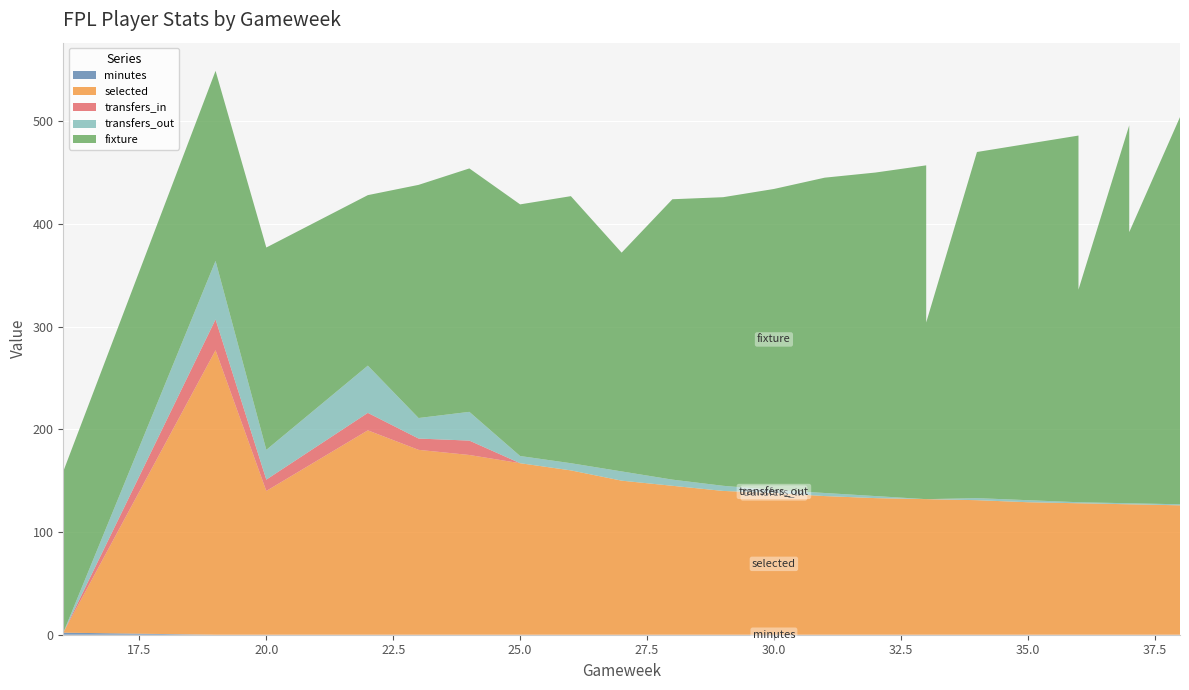

Reading right to left, list all the values displayed in this chart.

minutes: 0	0	0	0	0	0	0	0	0	0	0	0	0	0	0	0	0	0	0	0	0	0	2
selected: 126	127	127	128	128	129	131	132	132	133	135	138	140	145	150	160	167	175	180	199	140	277	0
transfers_in: 0	0	0	0	0	0	0	0	0	0	0	0	0	0	0	0	0	14	11	17	11	30	0
transfers_out: 1	1	1	1	1	2	2	0	0	2	3	3	5	6	9	7	7	28	20	46	29	57	0
fixture: 377	264	368	207	357	347	337	172	325	315	307	293	281	273	213	260	245	237	227	166	197	185	157